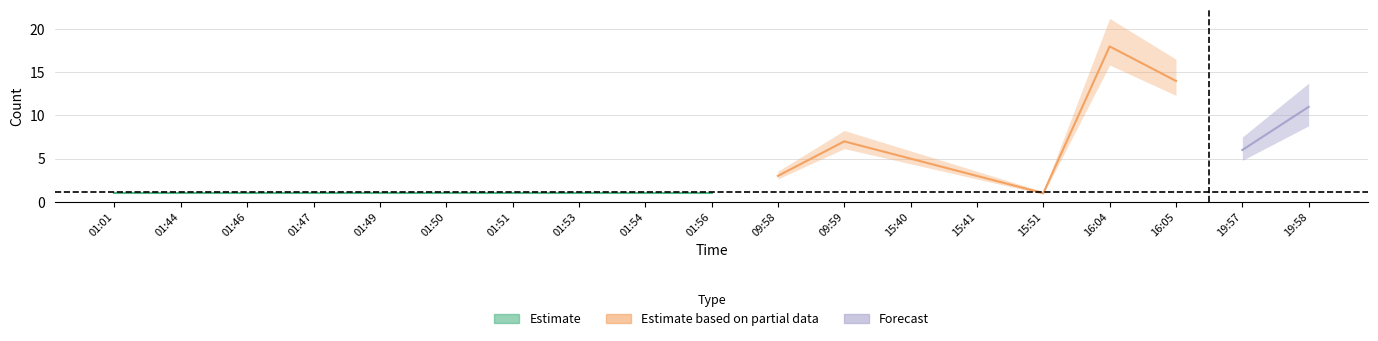

The value at 2 is 2. True or false?

False